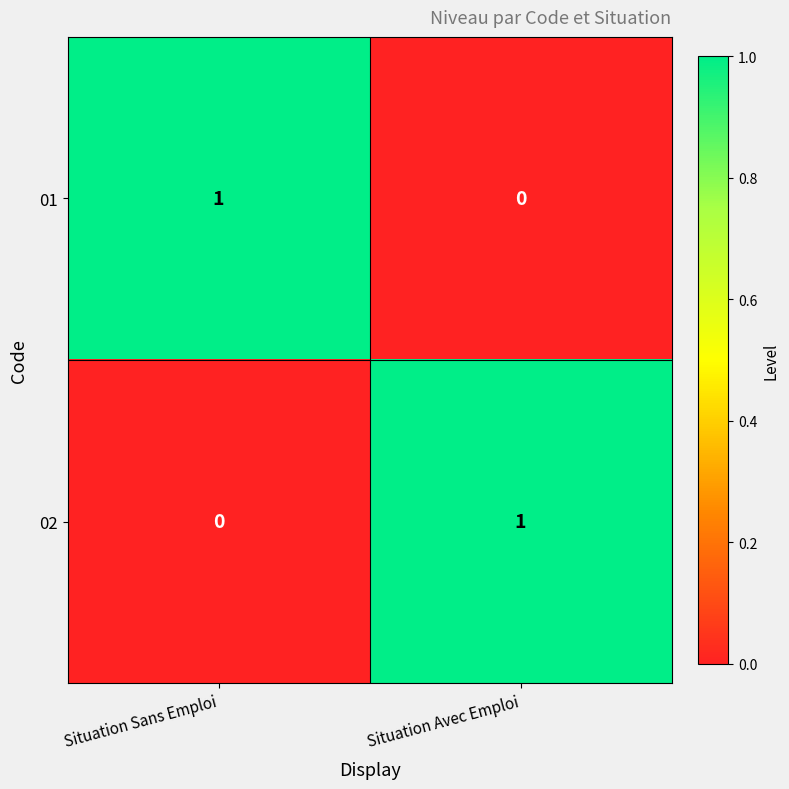

At Situation Avec Emploi, list the series in order from largest to smallest.

02, 01